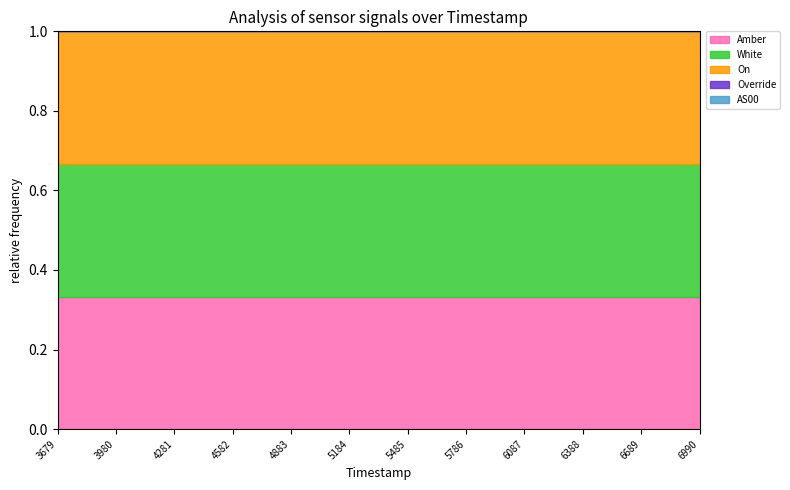

Which category has the highest value across all series?

1689573679